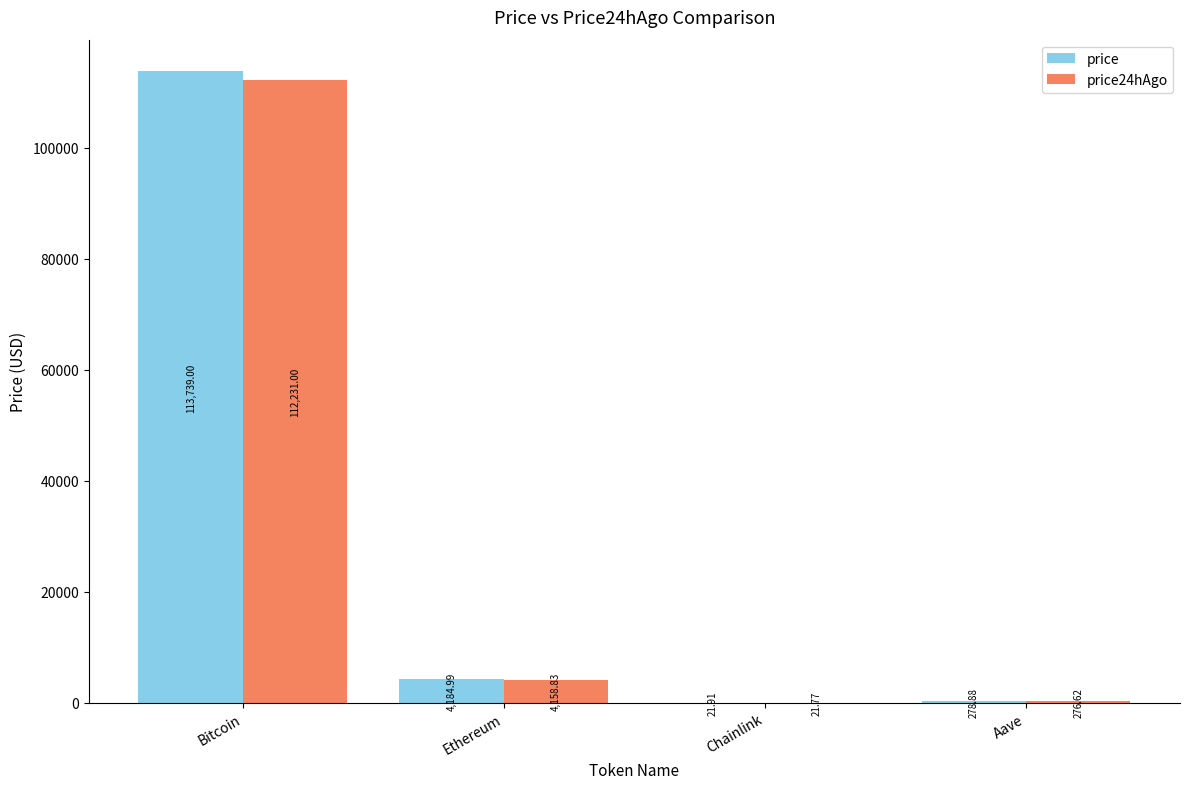

What is the sum of the price values at Ethereum and Bitcoin?

117924.0